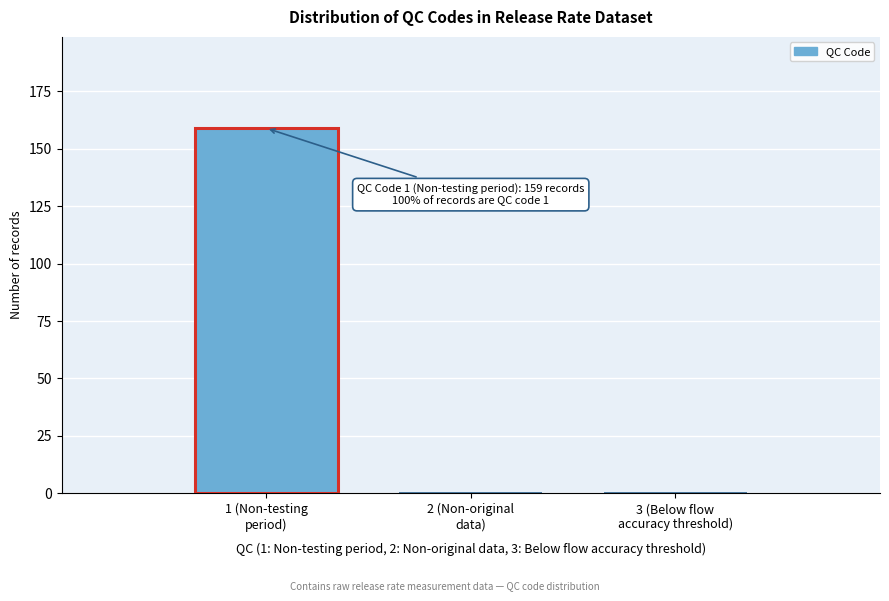

What is the greatest value displayed?

159